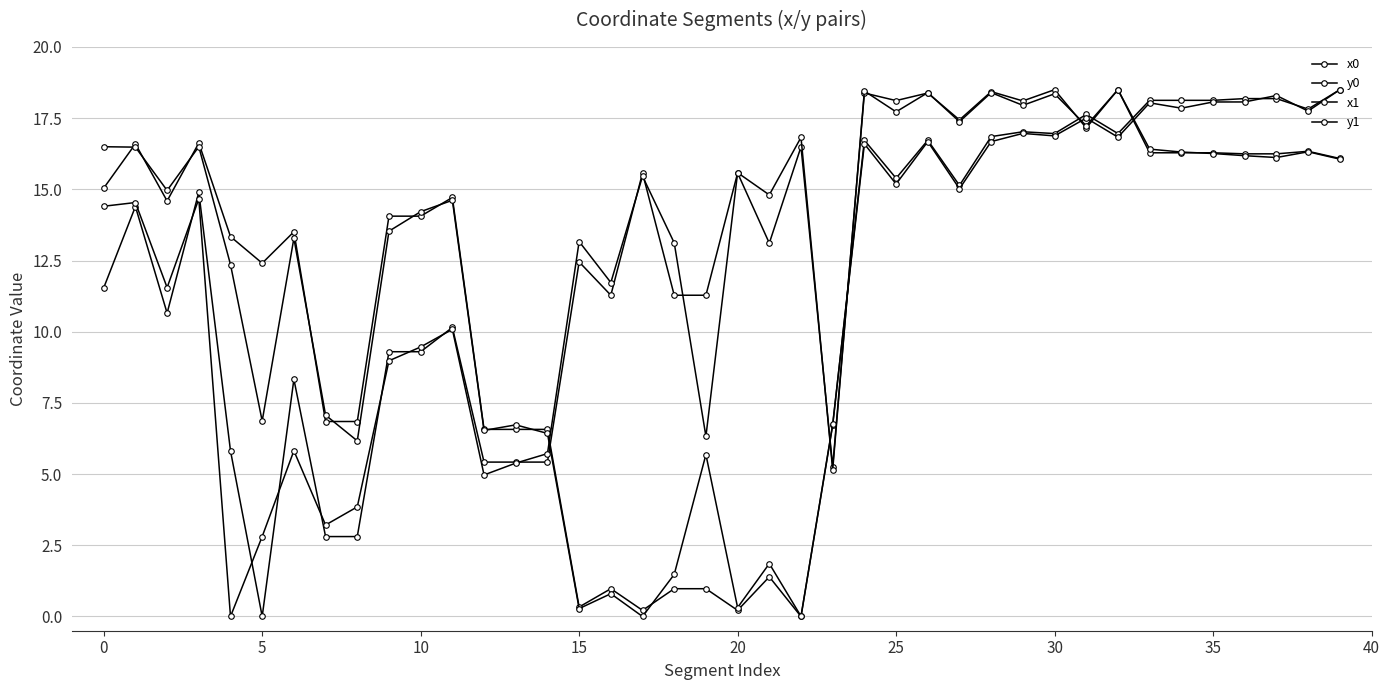

What is the label of the 26th point from the right?

14